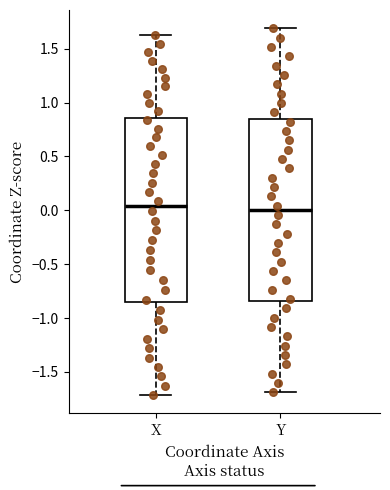

Reading left to right, read every box against the y-axis: the position of its median line, the range the box covers, and the ends of its whiskers. The values are not printed on the chart, so give them approximately, as read against the axis.

X: median 0.05, box -0.85 to 0.85, whiskers -1.70 to 1.65
Y: median 0.00, box -0.85 to 0.85, whiskers -1.70 to 1.70